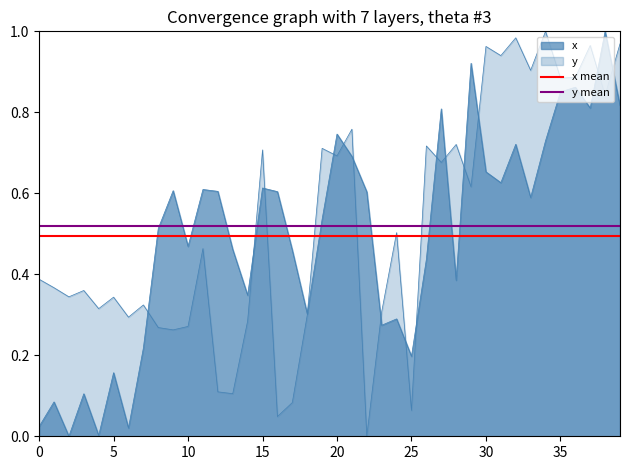

Is it true that y mean equals 0.5 at 0?

True